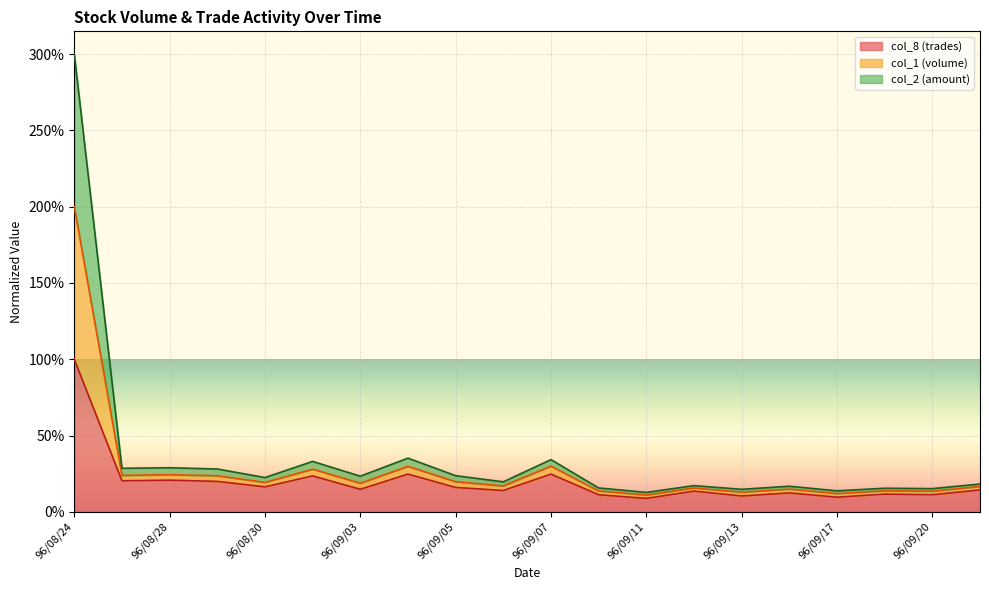

Which label corresponds to the smallest value in the chart?

96/09/11